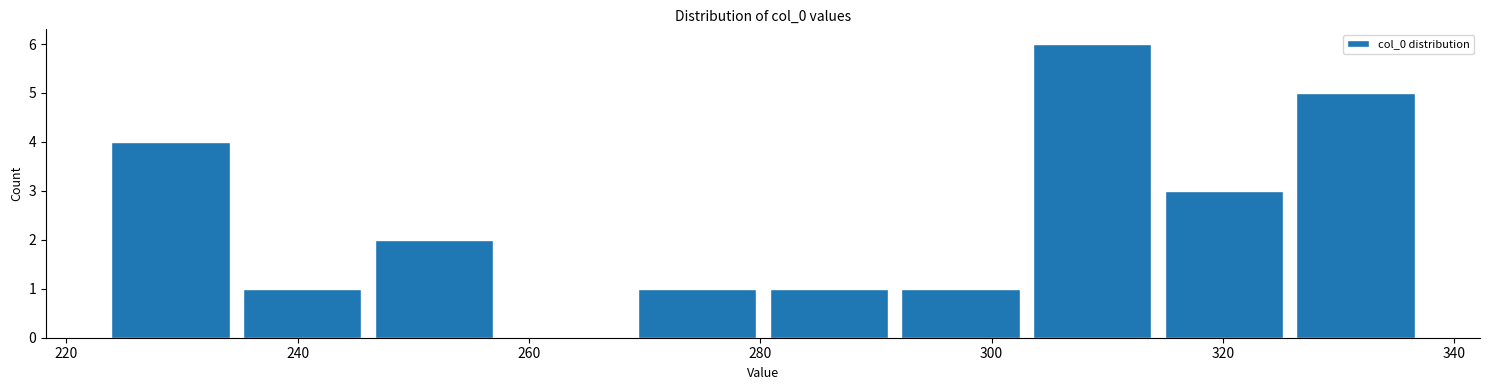

What is the height of the bar covering 314 to 326 on the x-axis? Neither the bar edges nor the heights are printed on the chart, so give them approximately, as read against the axes.

3